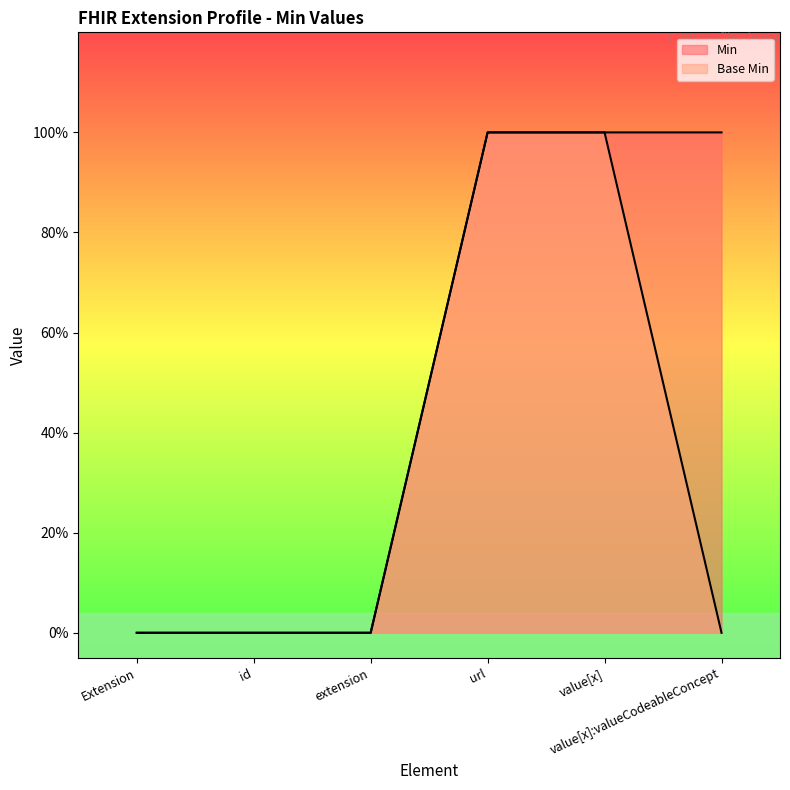

Between Extension and extension, which series saw the biggest shift?

Min